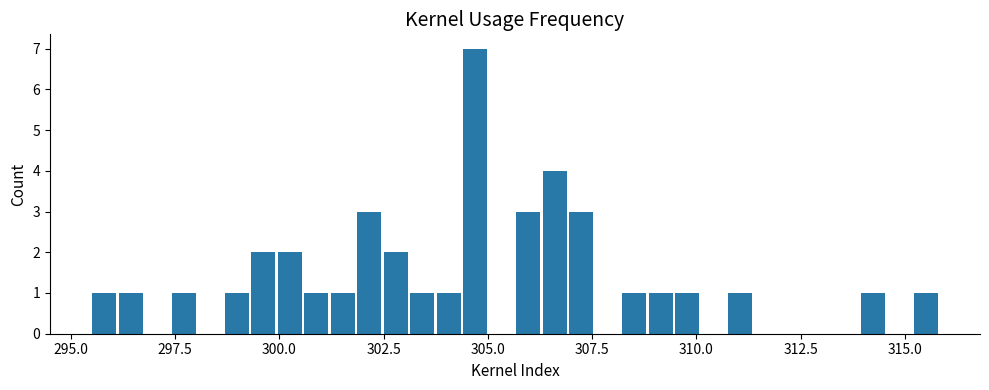

Around what value on the x-axis is the tallest bar? Give the approximate position of its centre, as read against the axis.

304.5